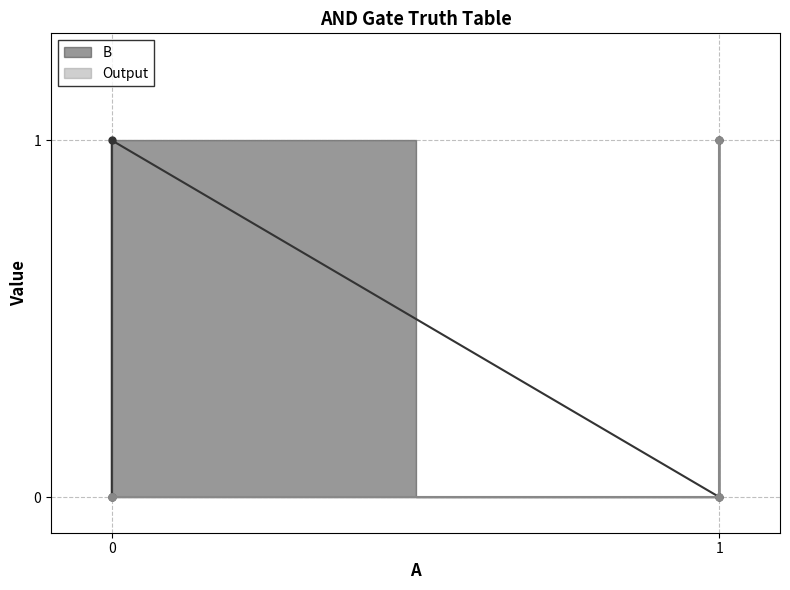

List the series in order of their overall mean, lowest first.

Output, B